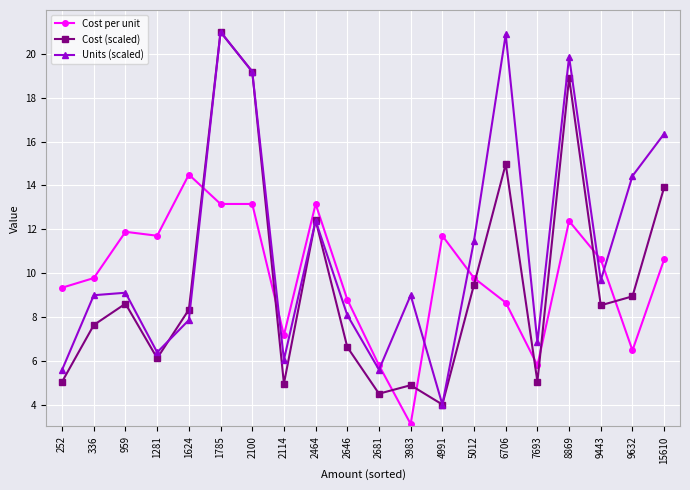

What is the average value of the Units (scaled) series?

11.1